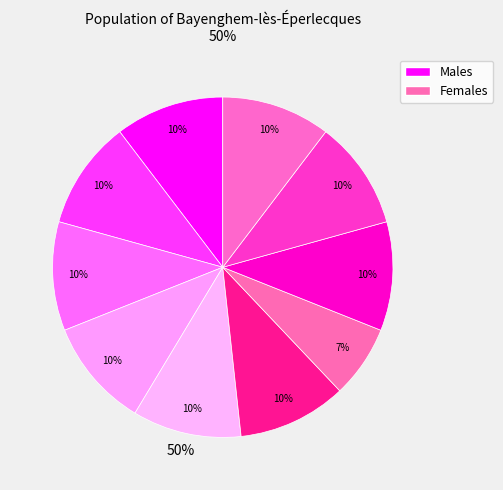

Count the number of slices in the pie.

10